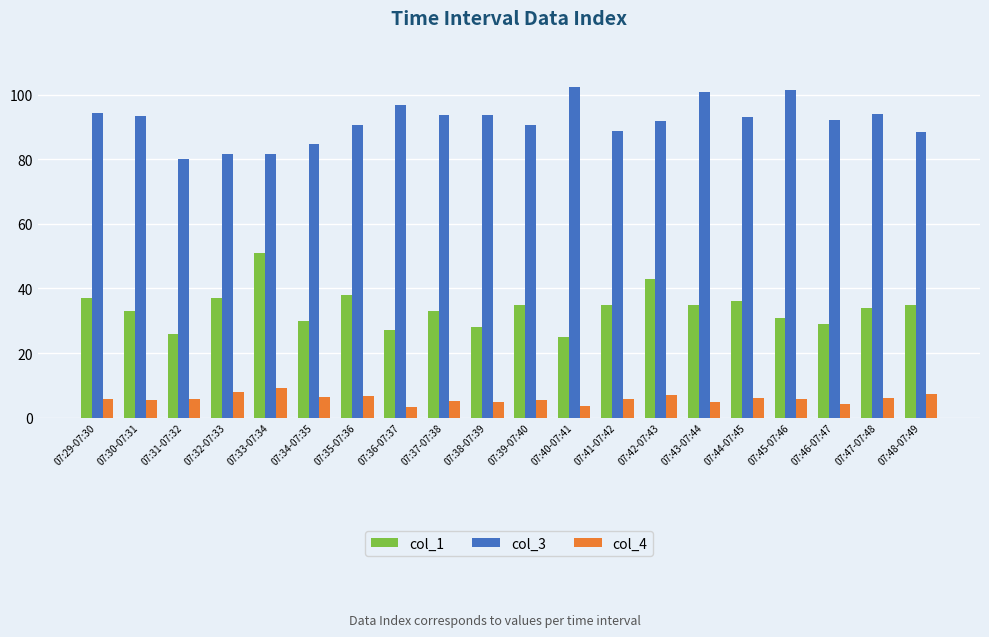

The value of col_1 at 07:34-07:35 is 30.0. True or false?

True